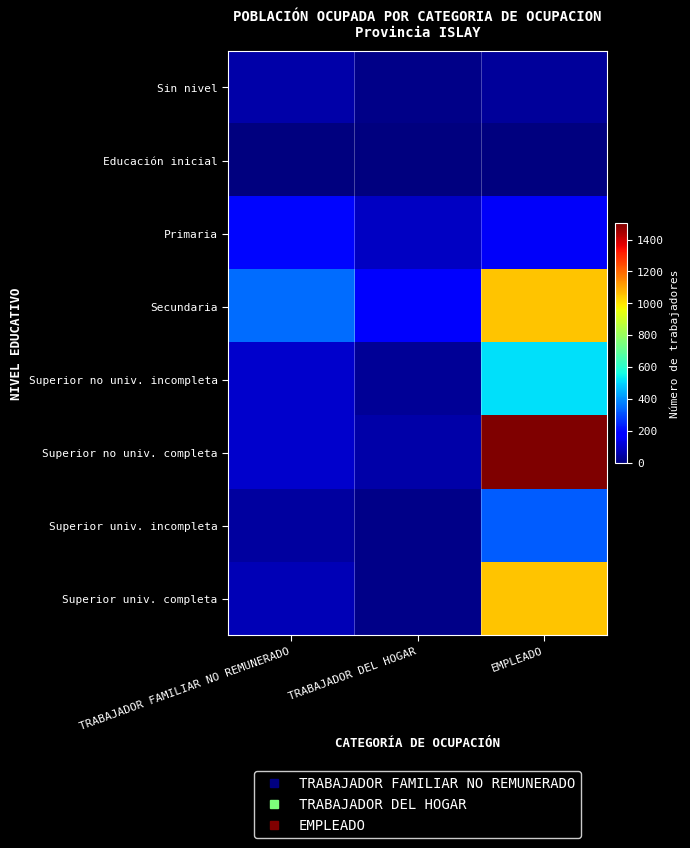

What is the greatest value displayed?

1501